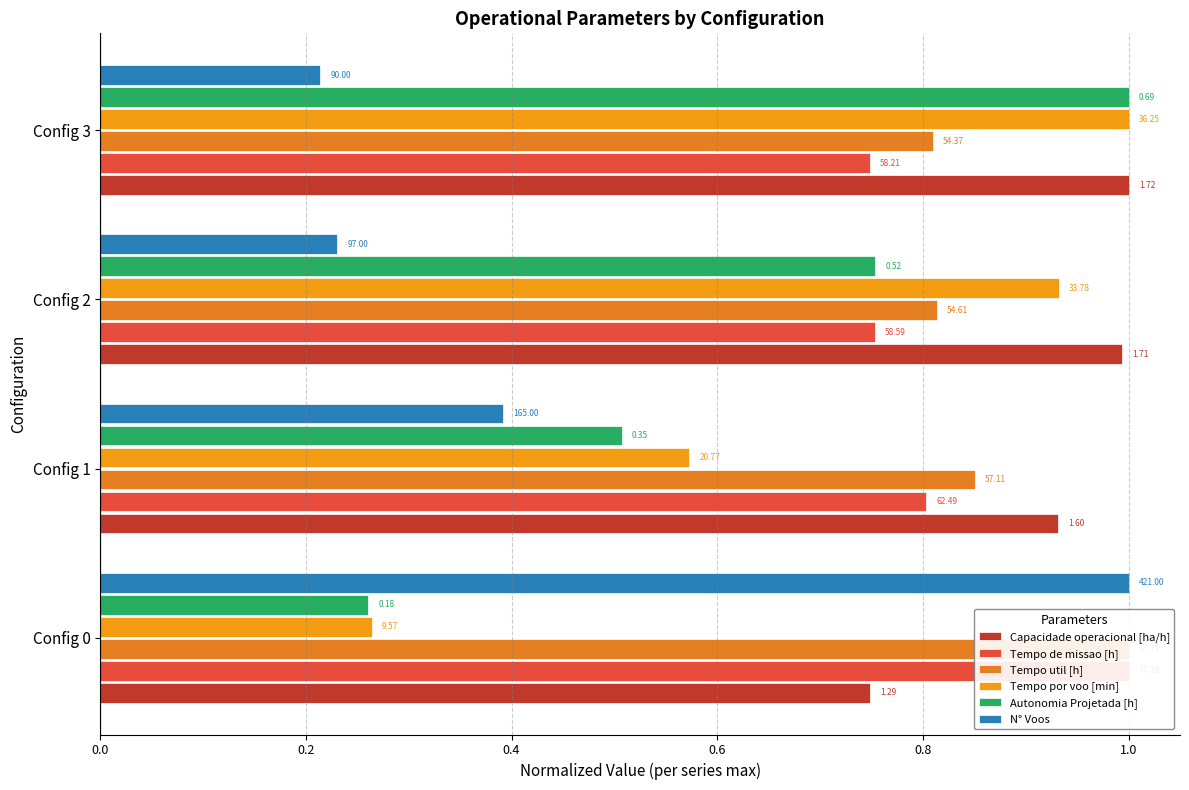

True or false: Autonomia Projetada [h] has a value of 0.5 at Config 1.

True